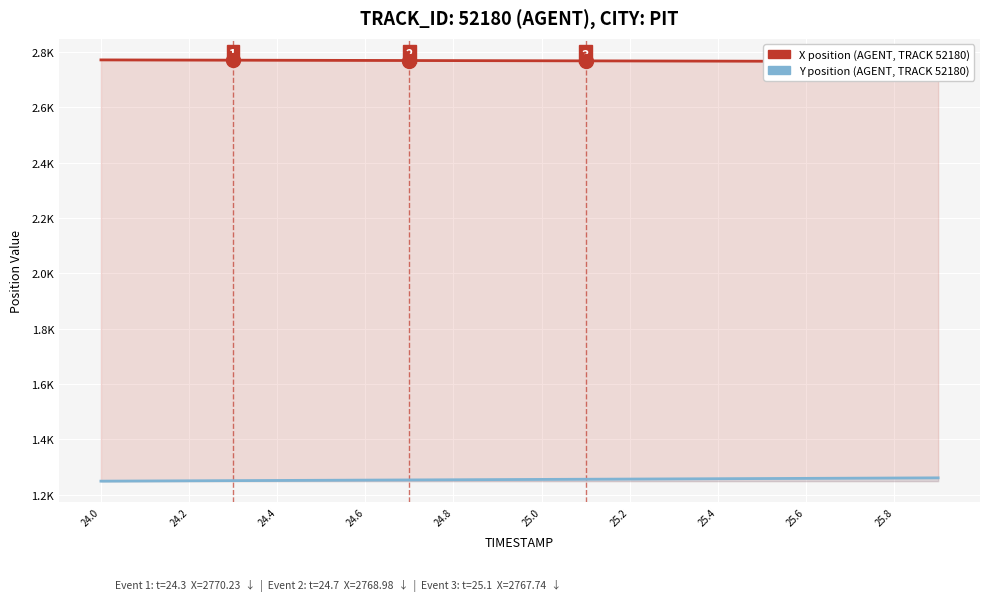

True or false: X position (AGENT, TRACK 52180) and Y position (AGENT, TRACK 52180) cross at least once.

False